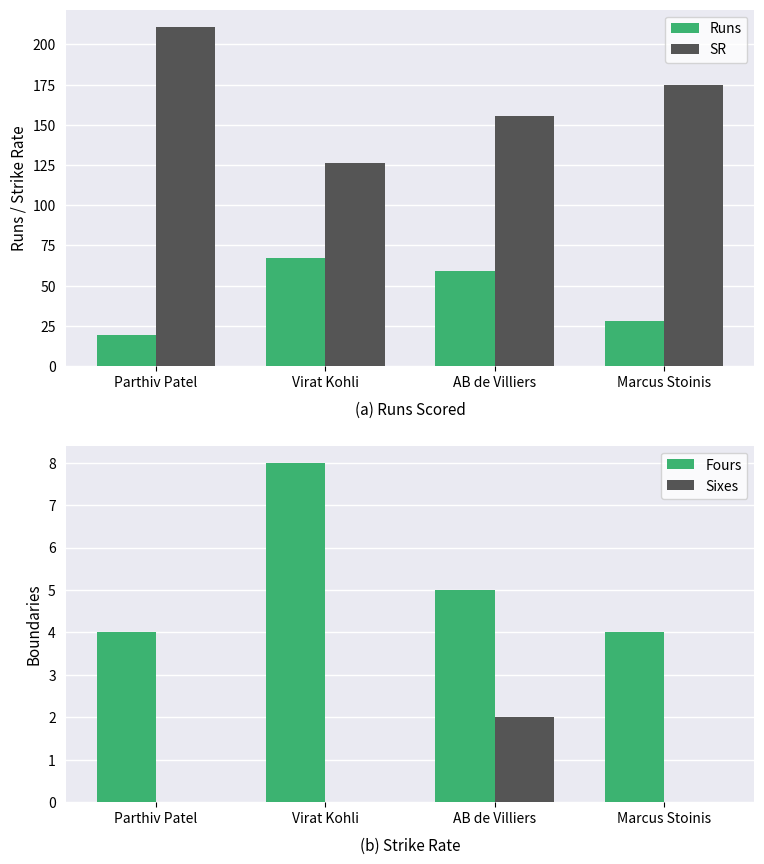

What is the value of the Runs bar at the 1st from the left?

19.0